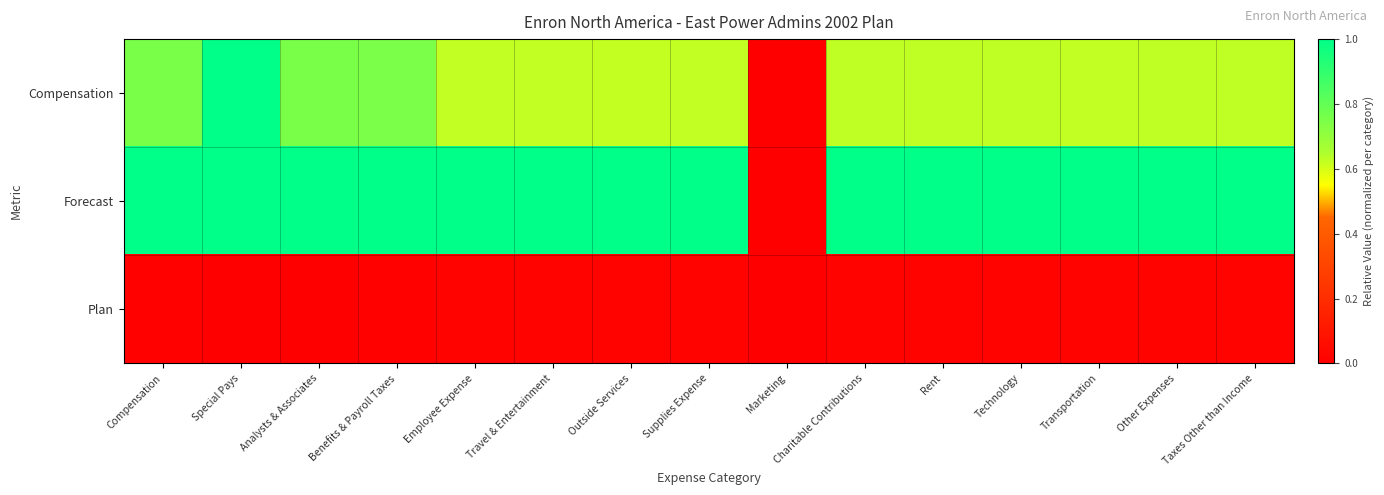

Reading right to left, transcribe all the data shown in this chart.

Compensation: Taxes Other than Income=0.6	Other Expenses=0.6	Transportation=0.6	Technology=0.6	Rent=0.6	Charitable Contributions=0.6	Marketing=0.0	Supplies Expense=0.6	Outside Services=0.6	Travel & Entertainment=0.6	Employee Expense=0.6	Benefits & Payroll Taxes=0.7	Analysts & Associates=0.8	Special Pays=1.0	Compensation=0.8
Forecast: Taxes Other than Income=1.0	Other Expenses=1.0	Transportation=1.0	Technology=1.0	Rent=1.0	Charitable Contributions=1.0	Marketing=0.0	Supplies Expense=1.0	Outside Services=1.0	Travel & Entertainment=1.0	Employee Expense=1.0	Benefits & Payroll Taxes=1.0	Analysts & Associates=1.0	Special Pays=1.0	Compensation=1.0
Plan: Taxes Other than Income=0.0	Other Expenses=0.0	Transportation=0.0	Technology=0.0	Rent=0.0	Charitable Contributions=0.0	Marketing=0.0	Supplies Expense=0.0	Outside Services=0.0	Travel & Entertainment=0.0	Employee Expense=0.0	Benefits & Payroll Taxes=0.0	Analysts & Associates=0.0	Special Pays=0.0	Compensation=0.0